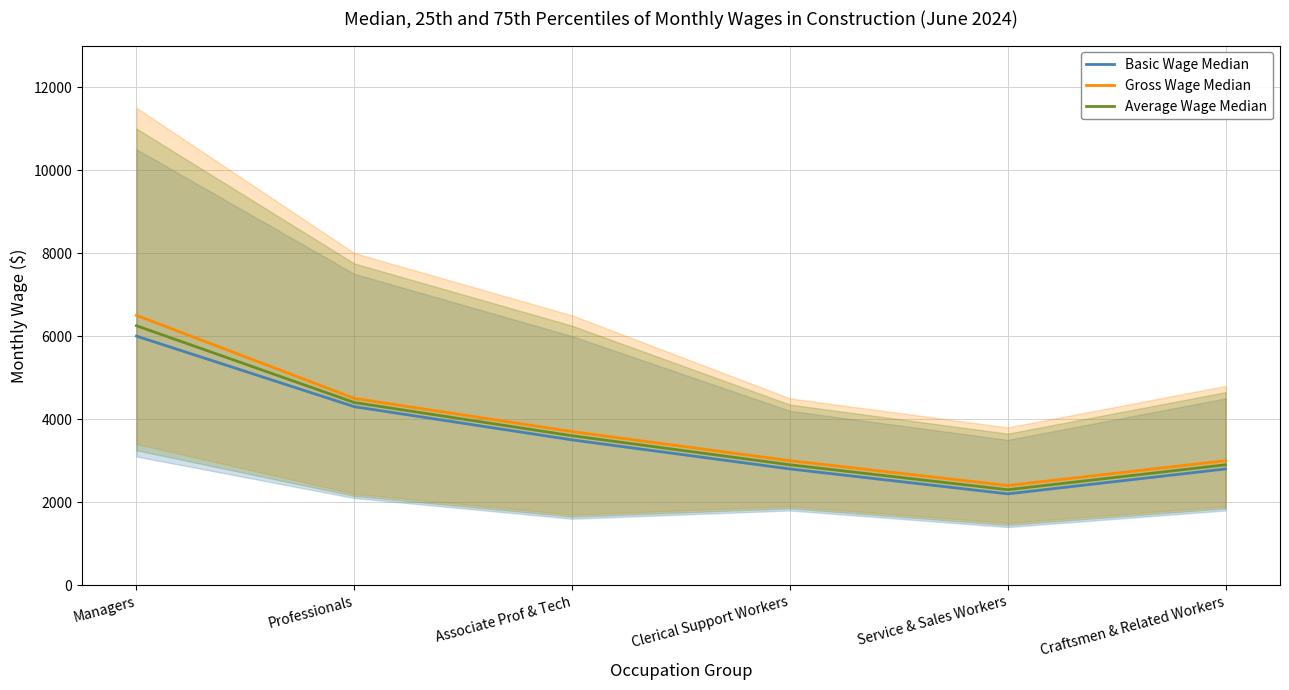

Where is Average Wage Median nearest to the value 4275?

Professionals